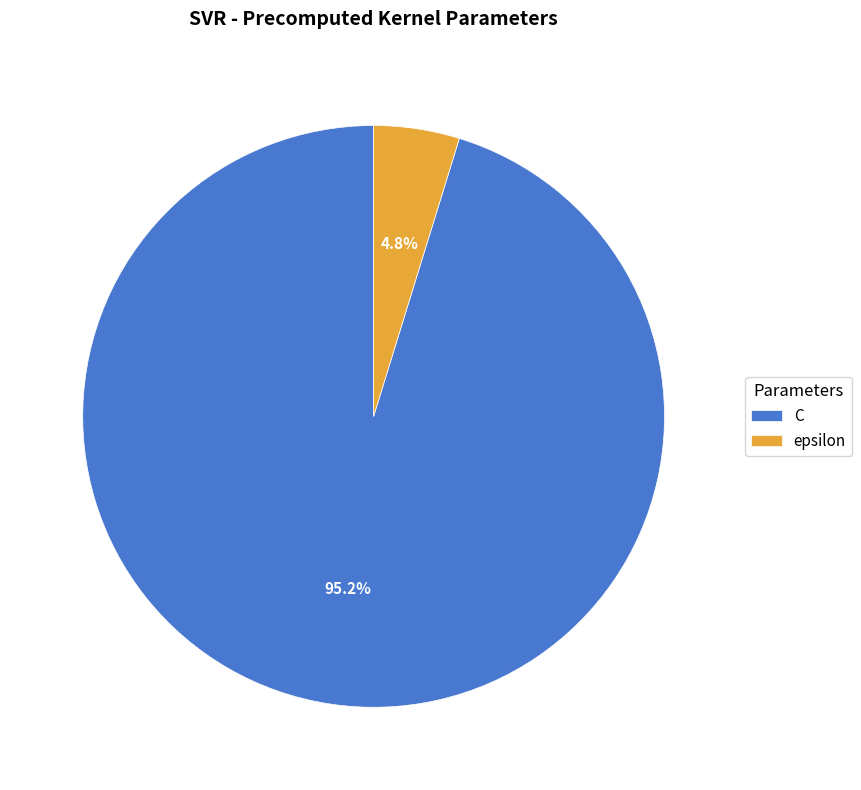

What percentage is the epsilon slice, to the nearest percent?

5%